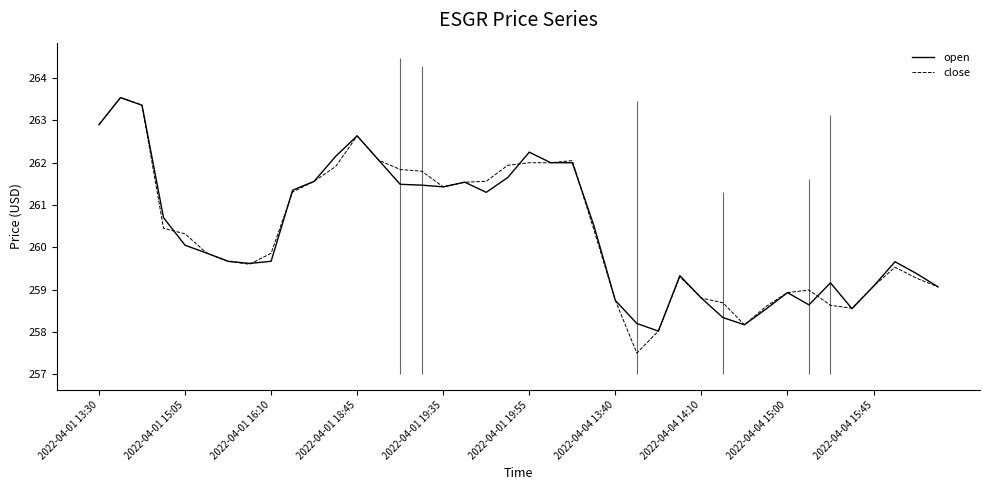

Count the number of data series in this chart.

2